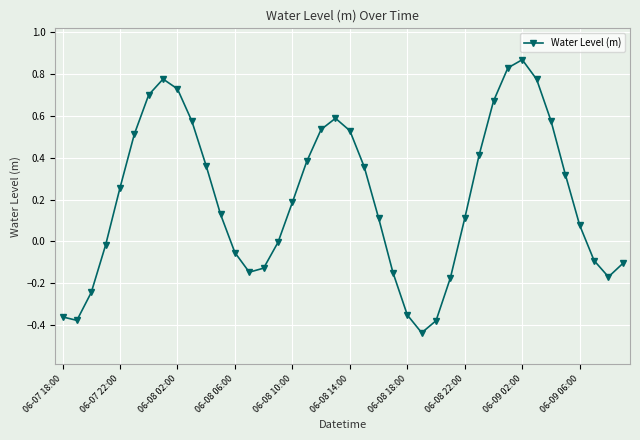

Is this an area chart (filled region under the line)?

No